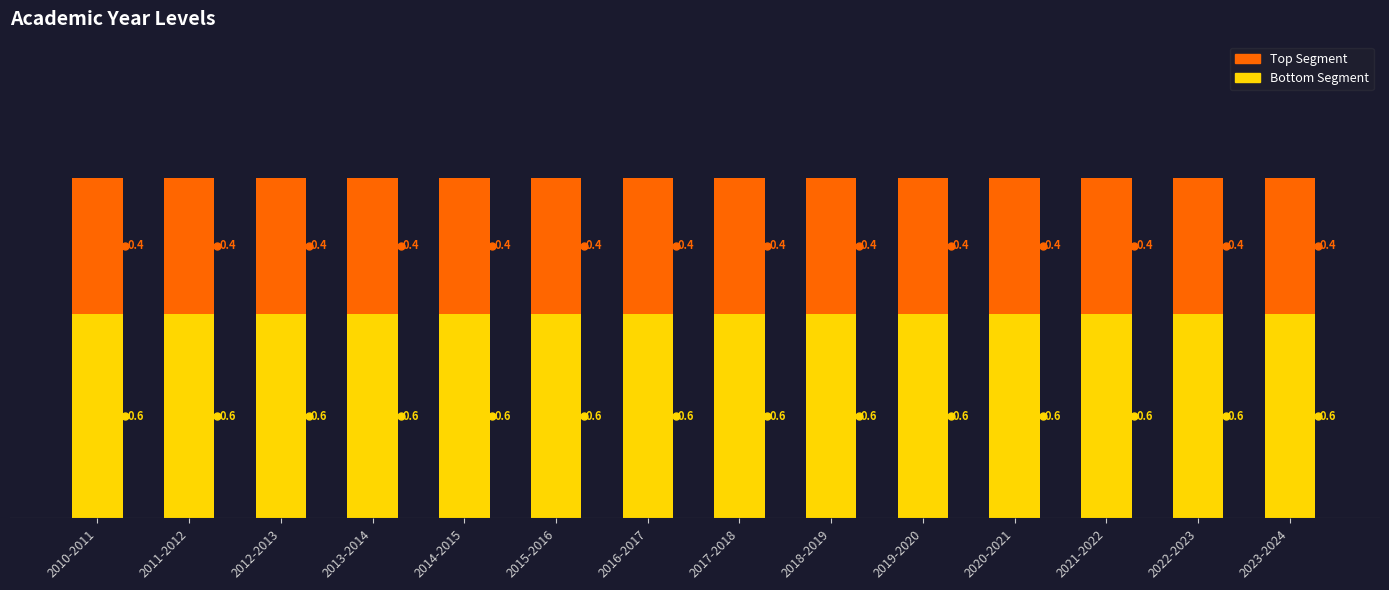

What is the total value across all series at 2017-2018?

1.0